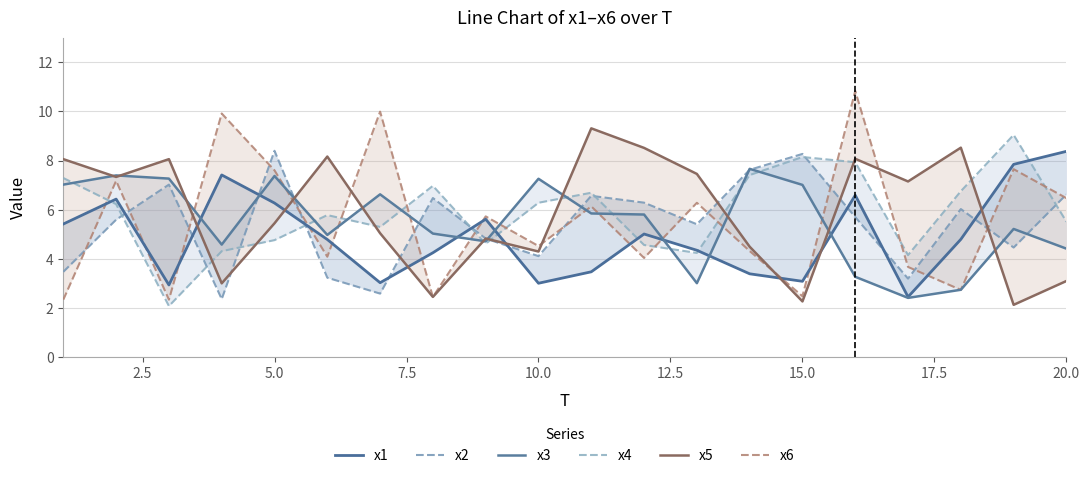

How many categories are shown in the chart?

20